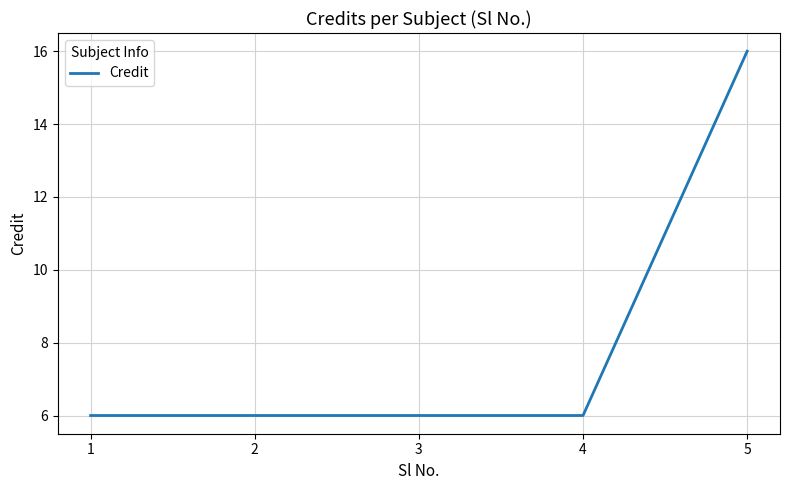

What is the sum of all values?

40